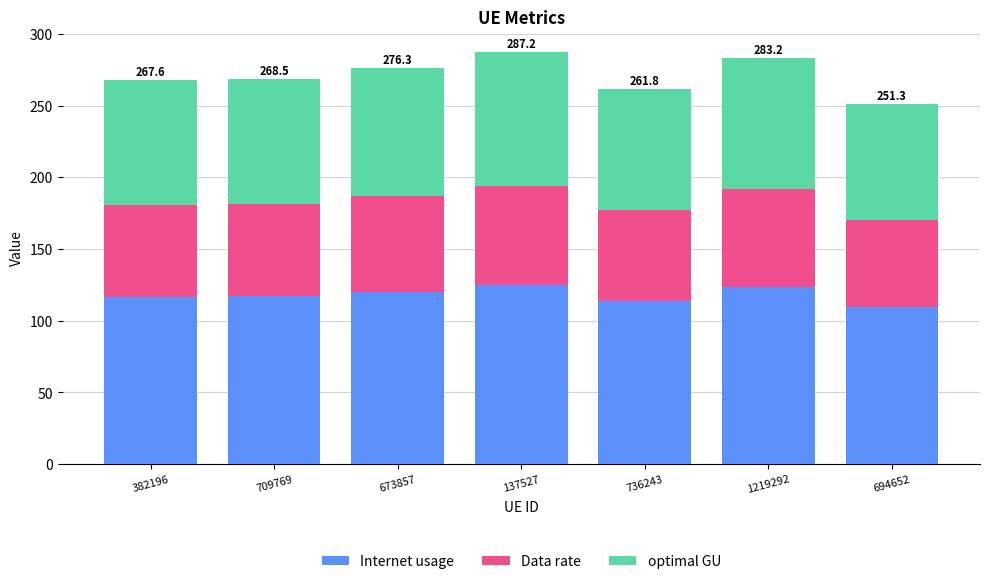

What is the minimum value for Internet usage?

109.4